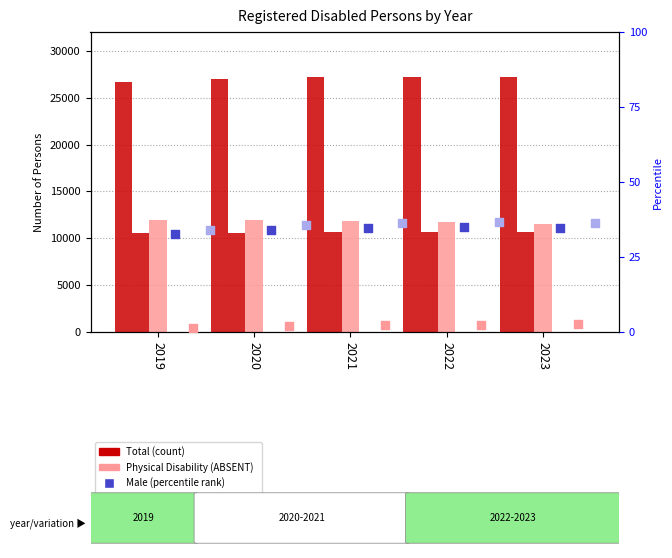

What is the total value across all series at 2023?

49445.3